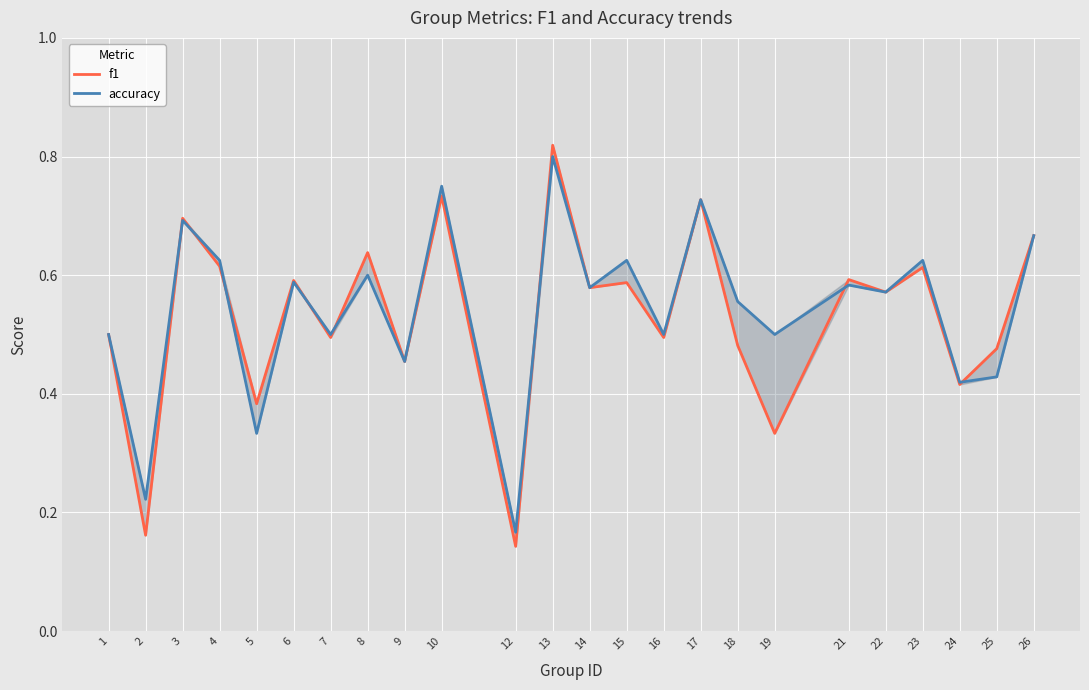

What is the difference between the second highest and minimum values in the accuracy series?

0.6